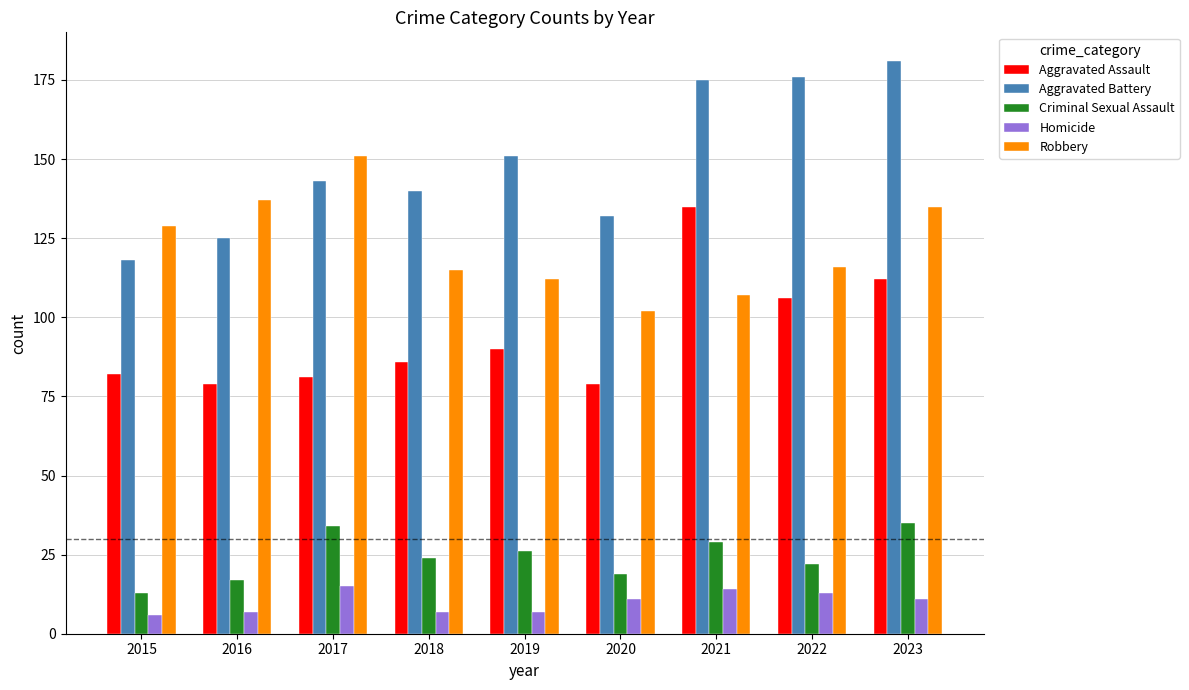

List the series in order of their peak value, highest first.

Aggravated Battery, Robbery, Aggravated Assault, Criminal Sexual Assault, Homicide